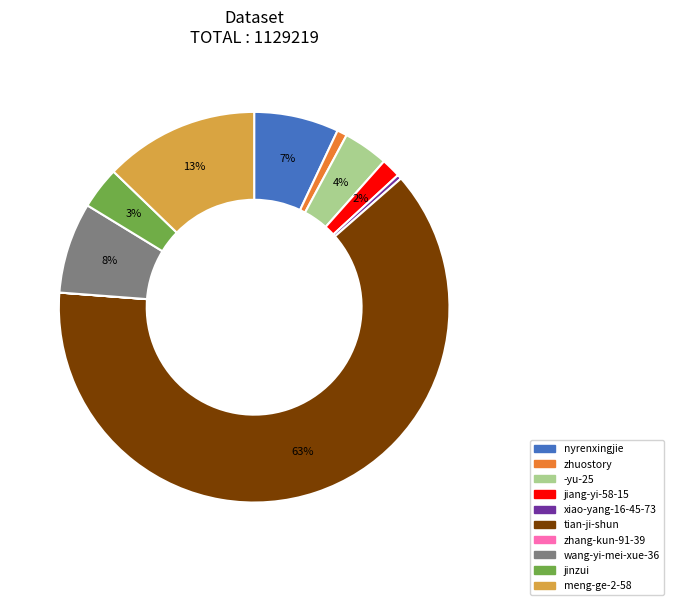

Is the sum of jinzui and jiang-yi-58-15 greater than half?

No